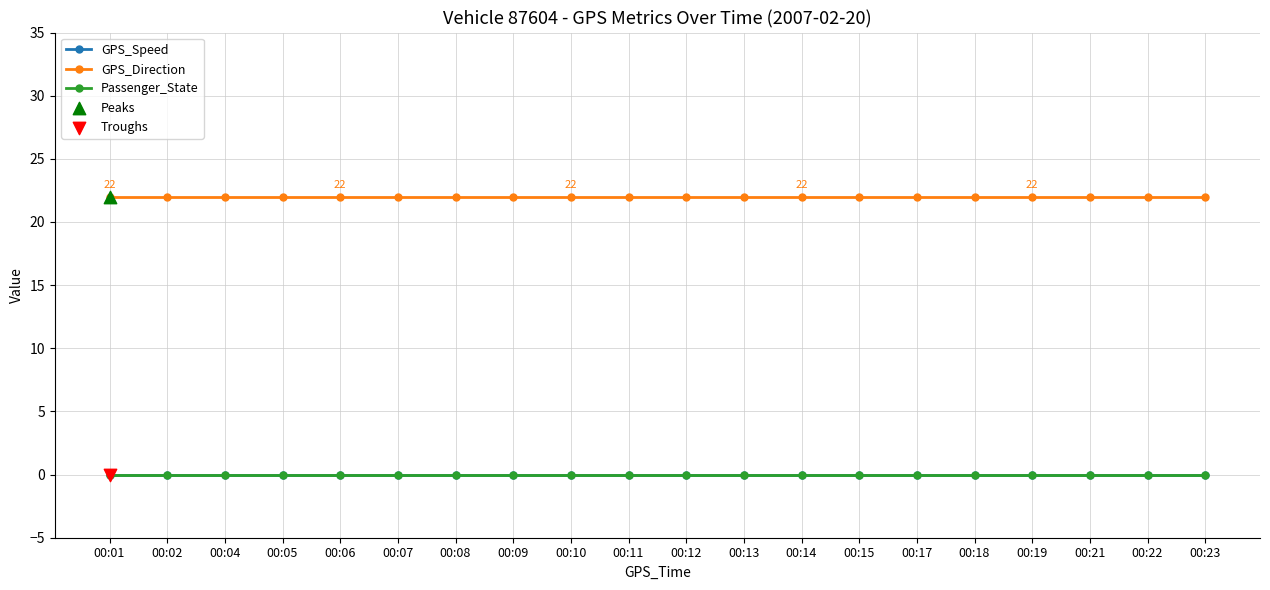

Which series has the largest total across all categories?

GPS_Direction